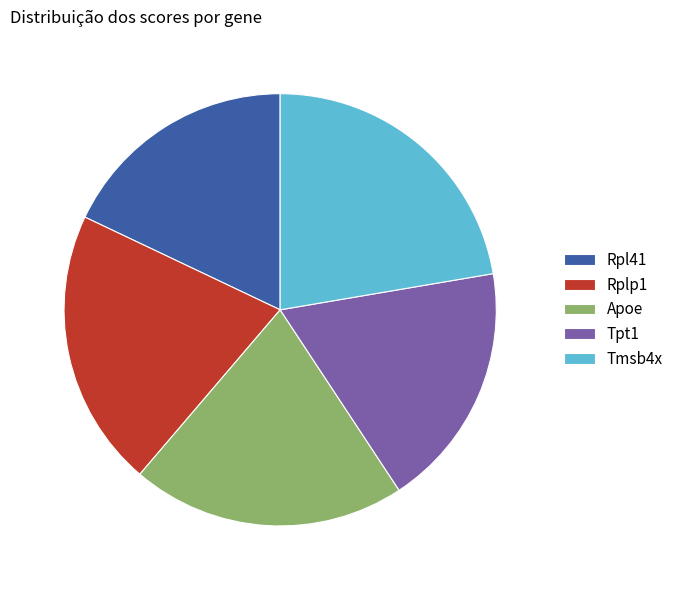

The Tpt1 slice represents 18% of the pie. True or false?

True